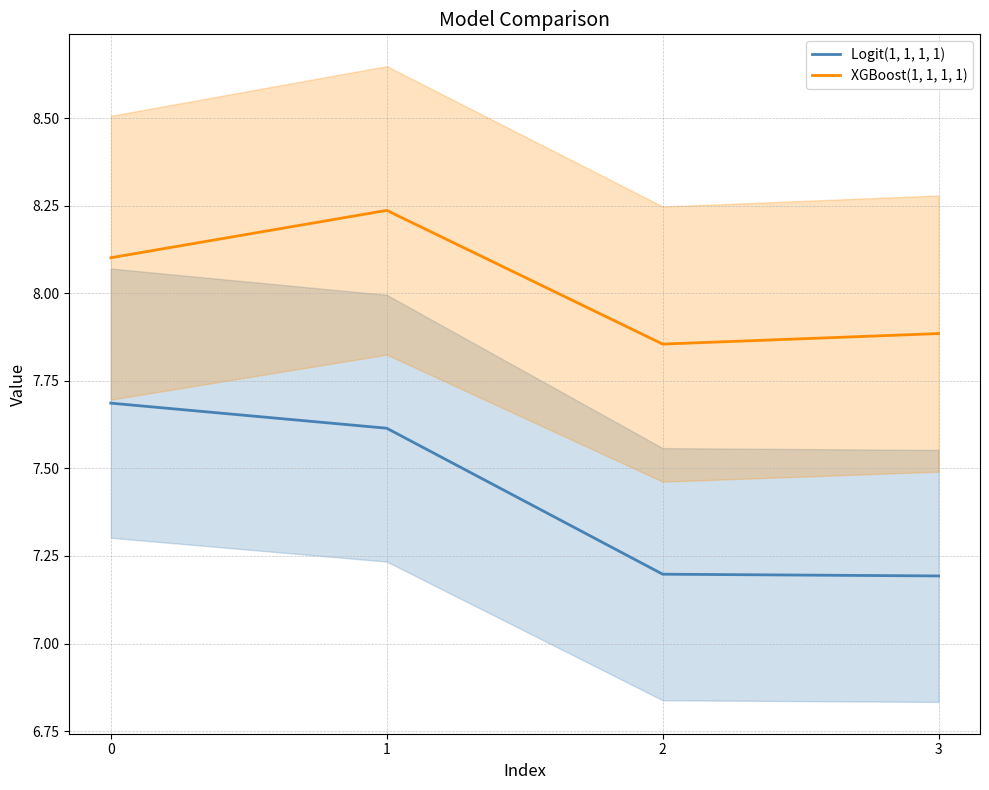

What is the value of the XGBoost(1, 1, 1, 1) point at the 2nd from the left?

8.2